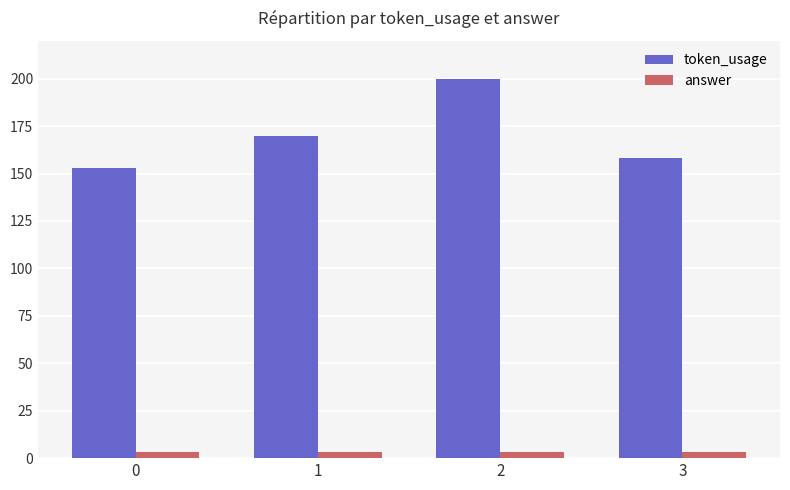

What is the difference between the token_usage values at 3 and 1?

12